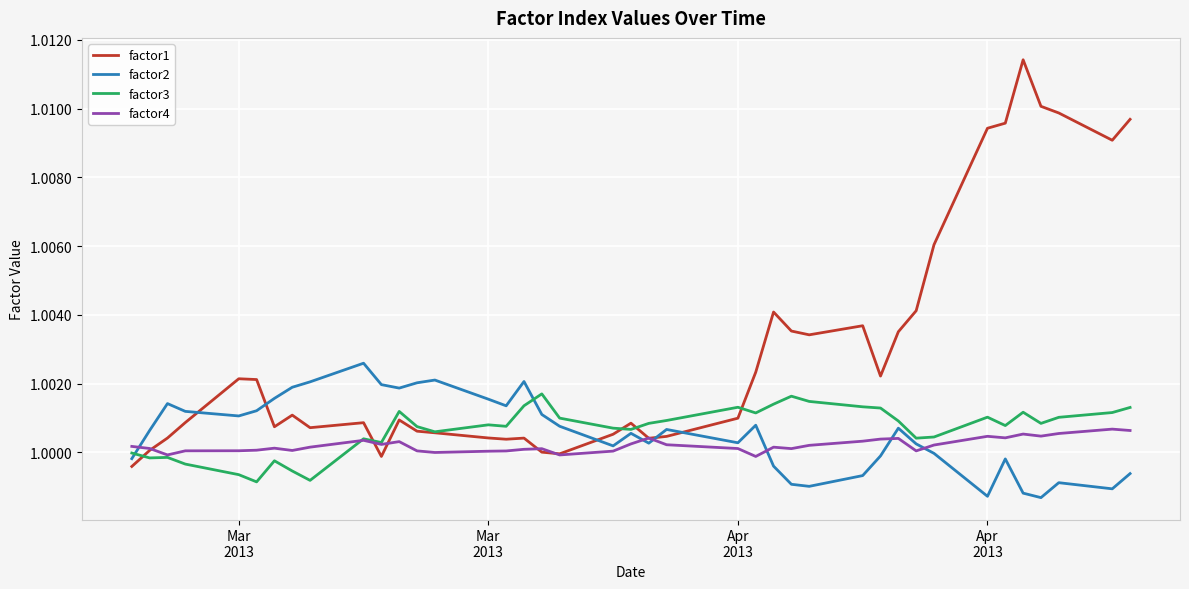

Which series has the largest total across all categories?

factor1